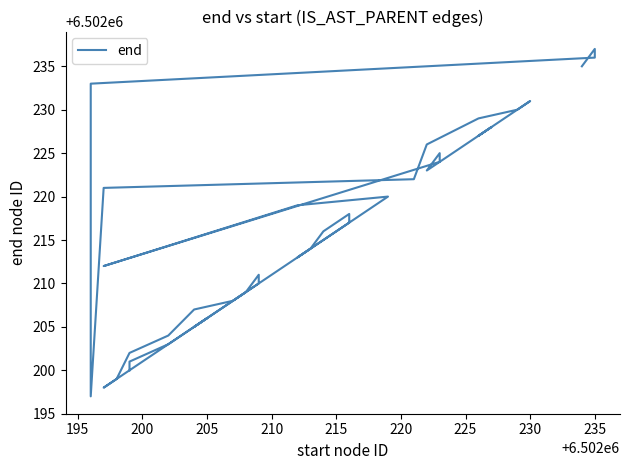

What is the maximum value shown in the chart?

6502237